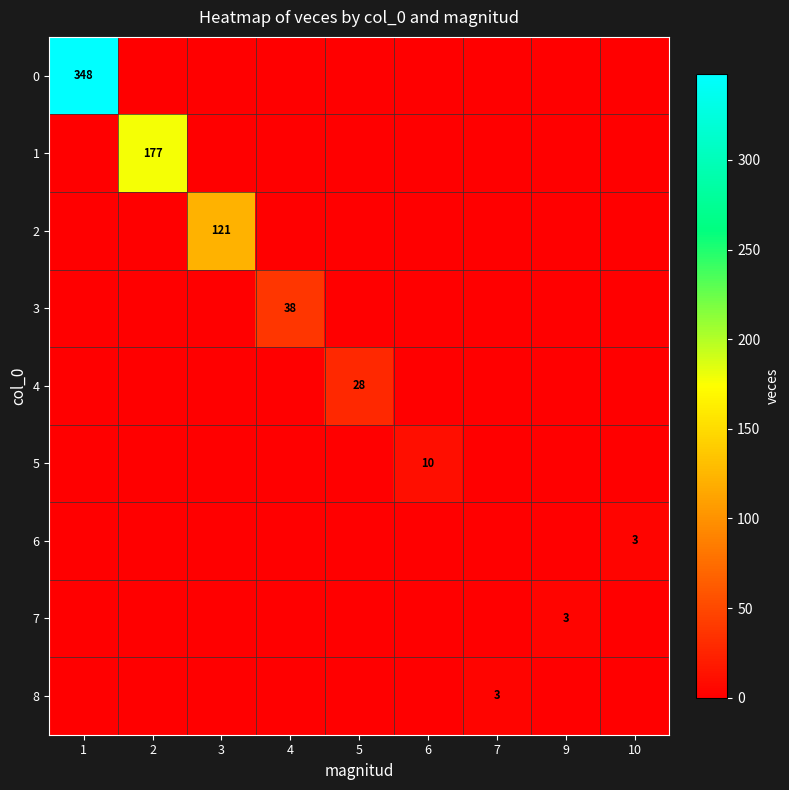

At how many categories does at least one series exceed 213?

1